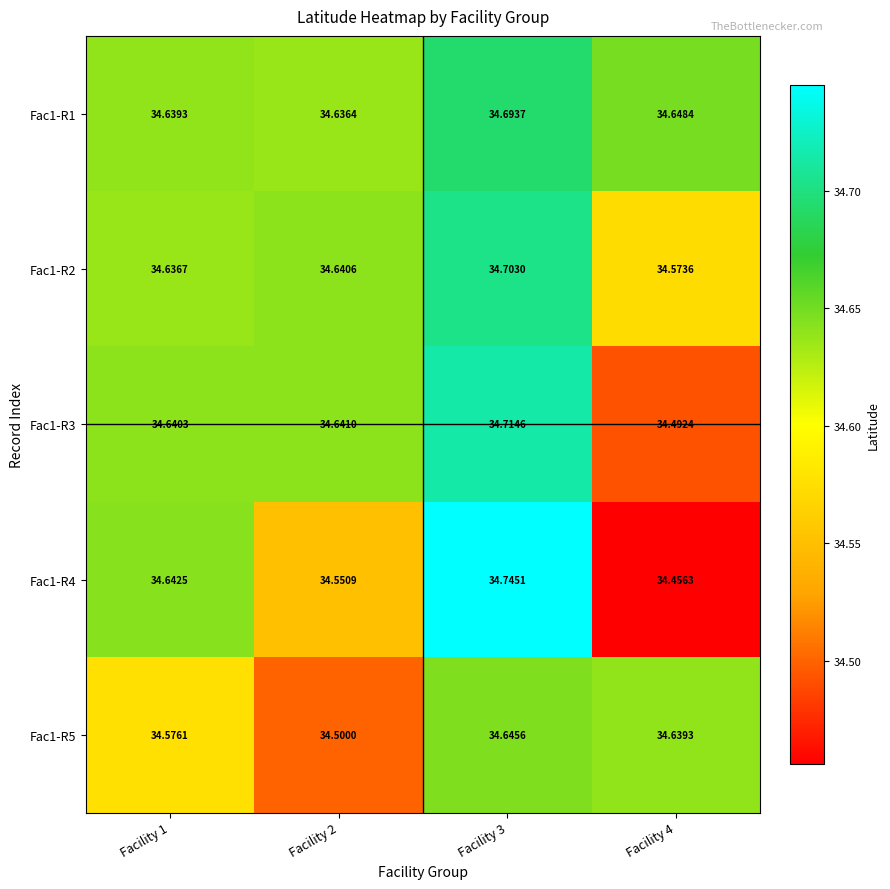

Is the value of Fac1-R4 at Facility 4 greater than the value of Fac1-R3 at Facility 2?

No